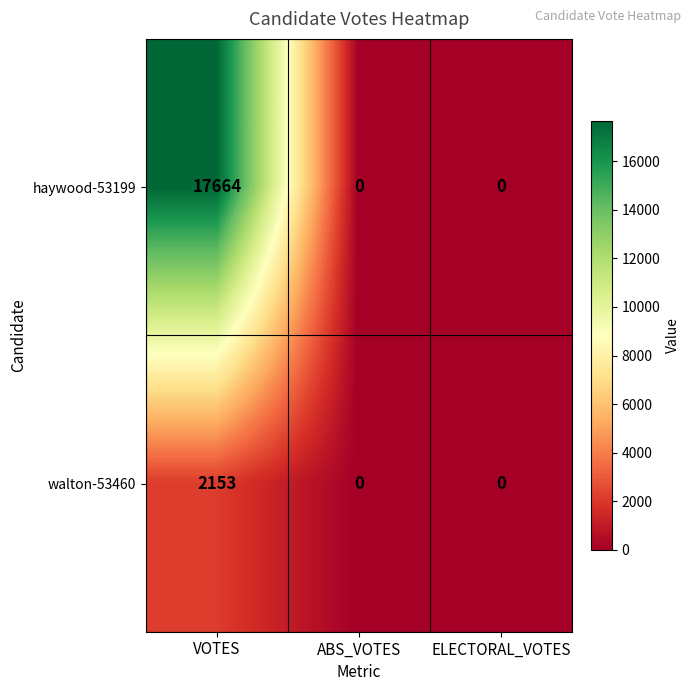

What is the difference between the highest and lowest values at VOTES?

15511